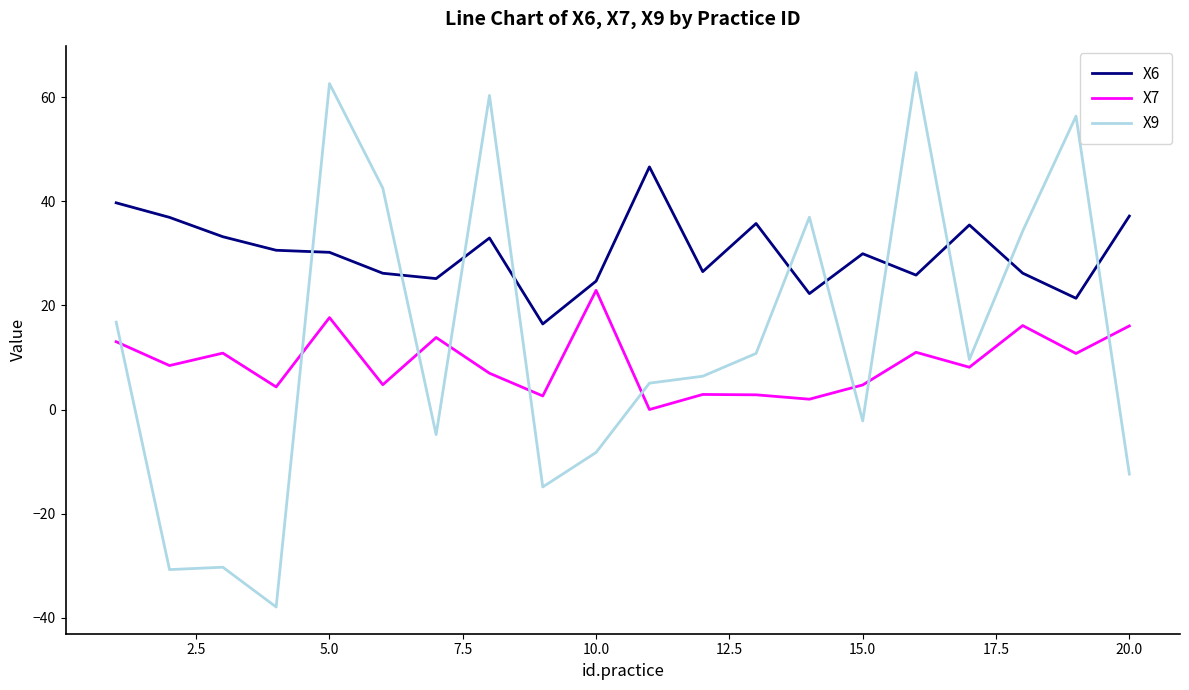

What is the lowest value of the X9 series?

-37.9